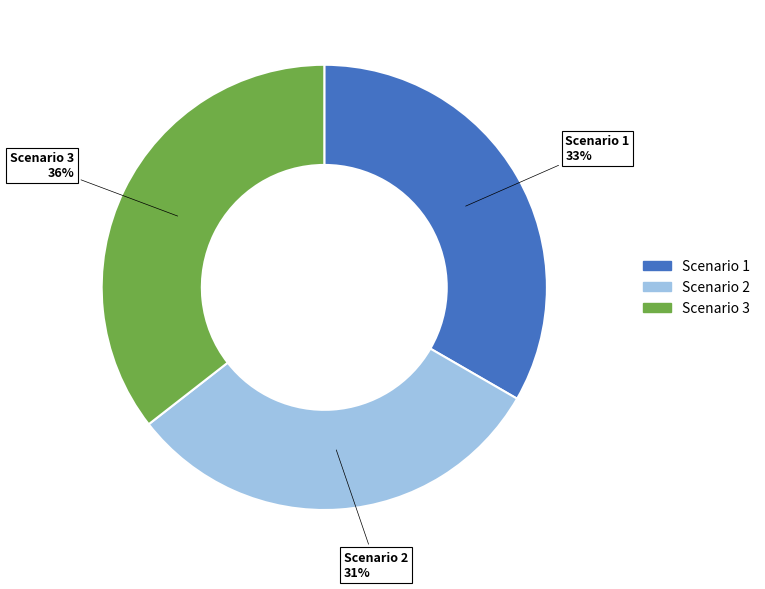

The Scenario 3 slice represents 44% of the pie. True or false?

False